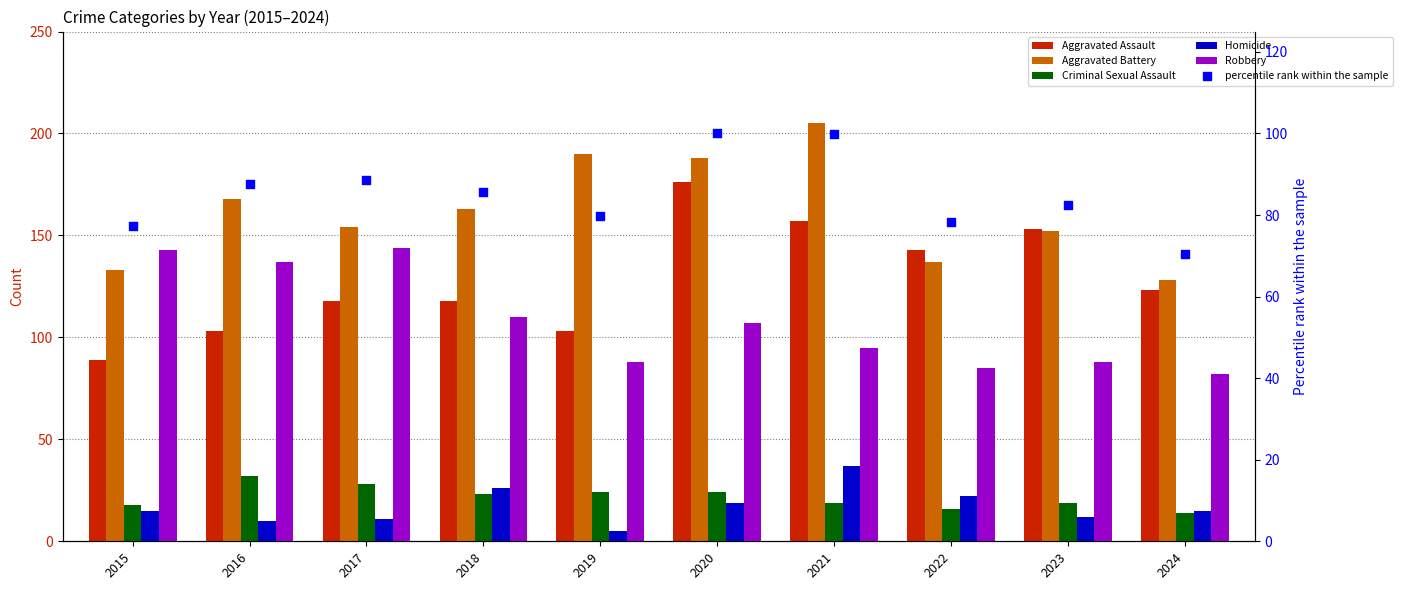

At how many categories does at least one series exceed 49?

10